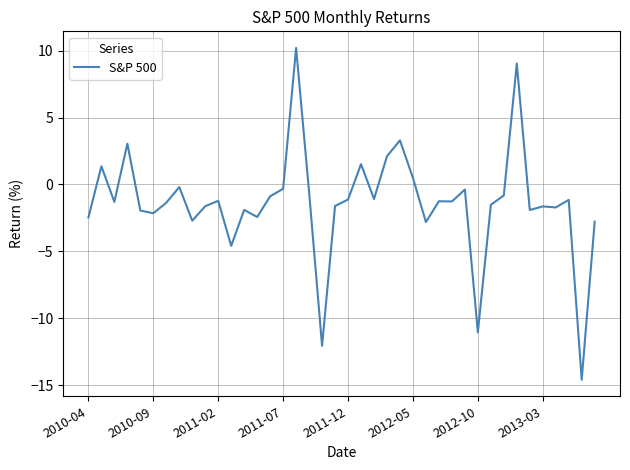

What is the smallest value displayed?

-14.6